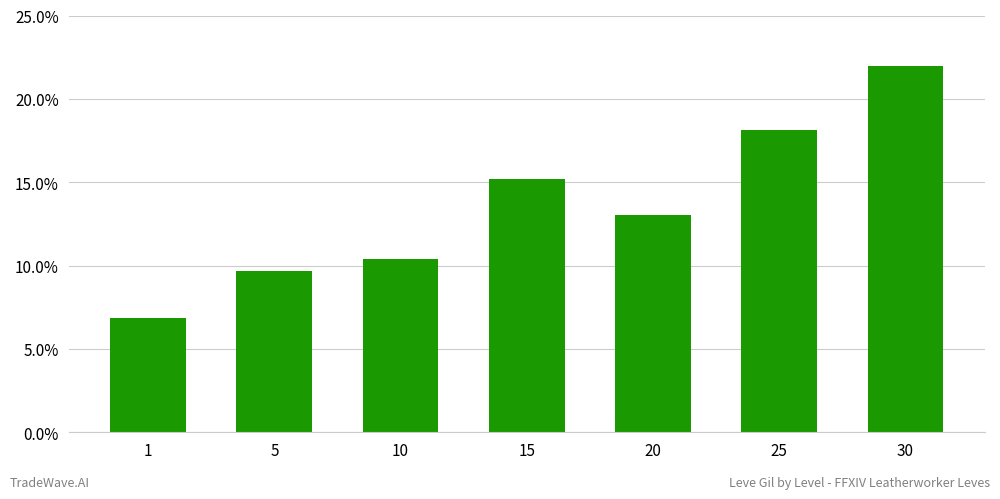

How many bars are there in total?

7